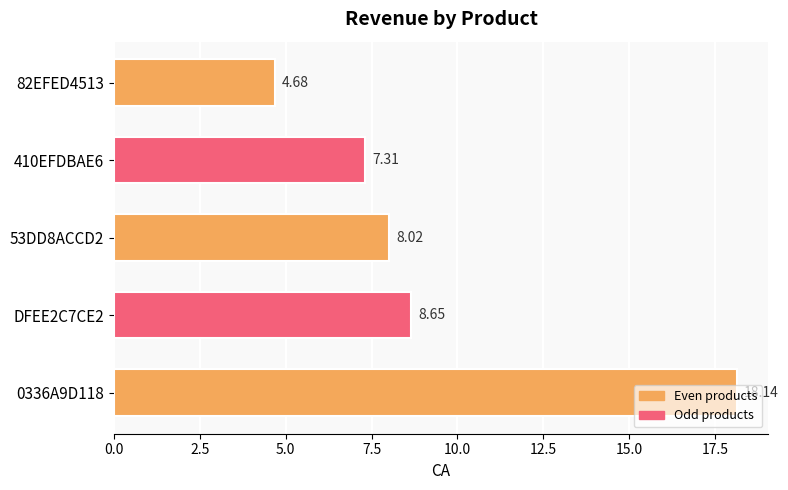

Approximately how many times larger is the value at DFEE2C7CE2 compared to 53DD8ACCD2?

1.1